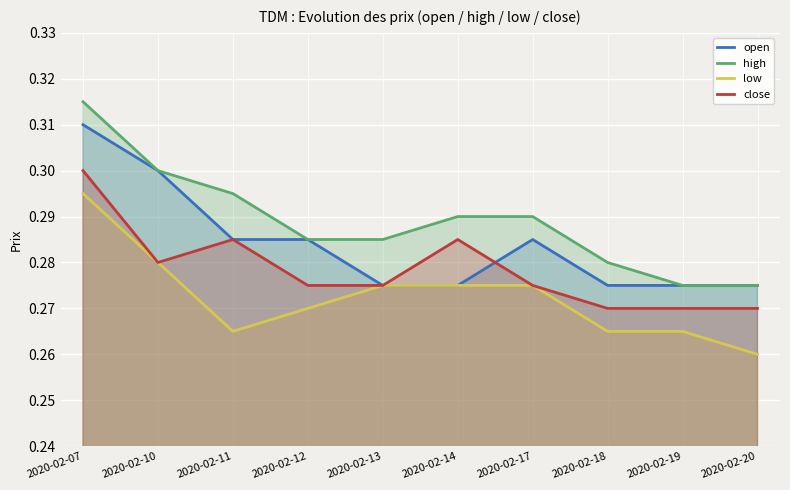

How many lines are shown in the chart?

4